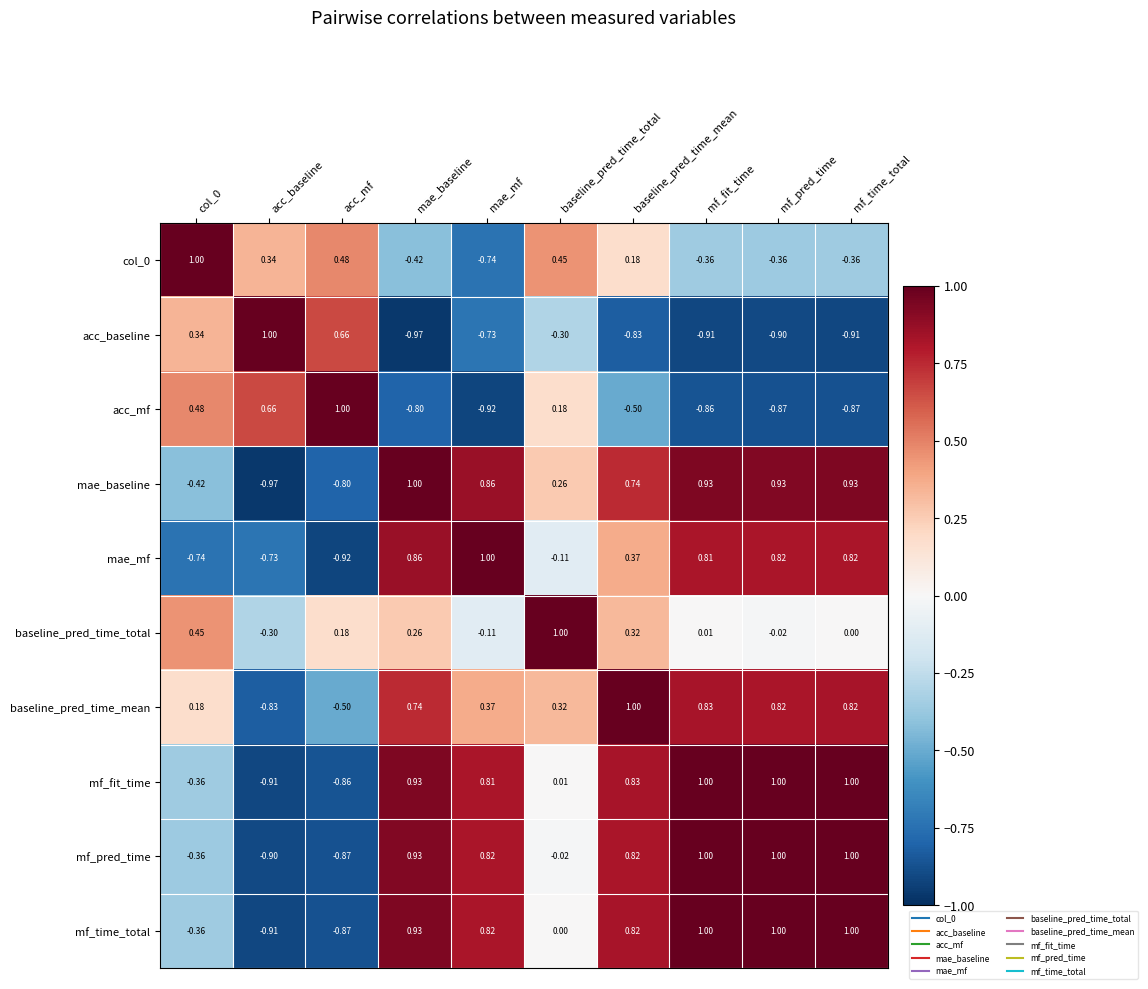

At which label does acc_mf reach its peak?

acc_mf